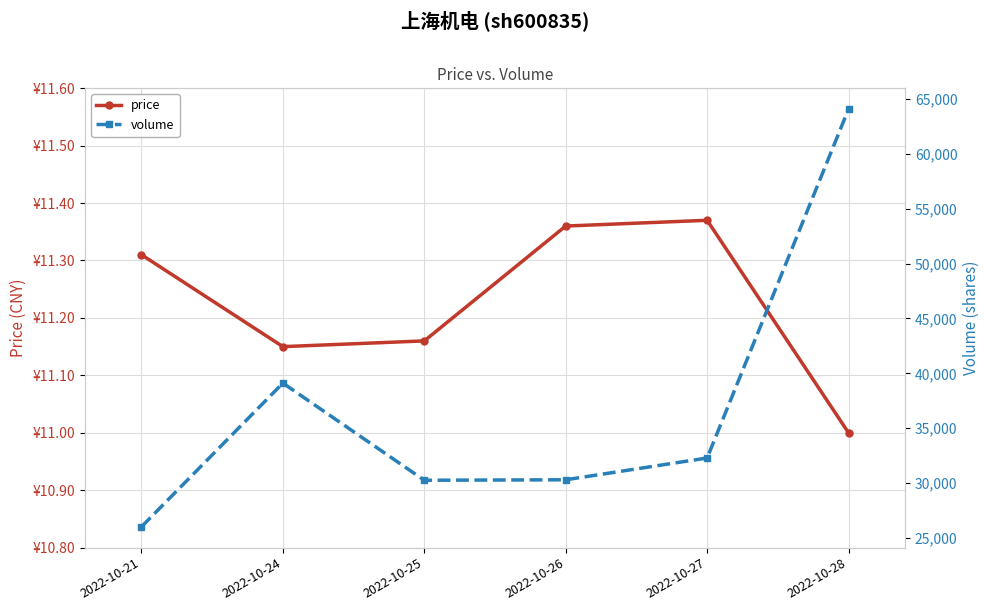

What is the sum of the price values at 2022-10-28 and 2022-10-27?

22.4